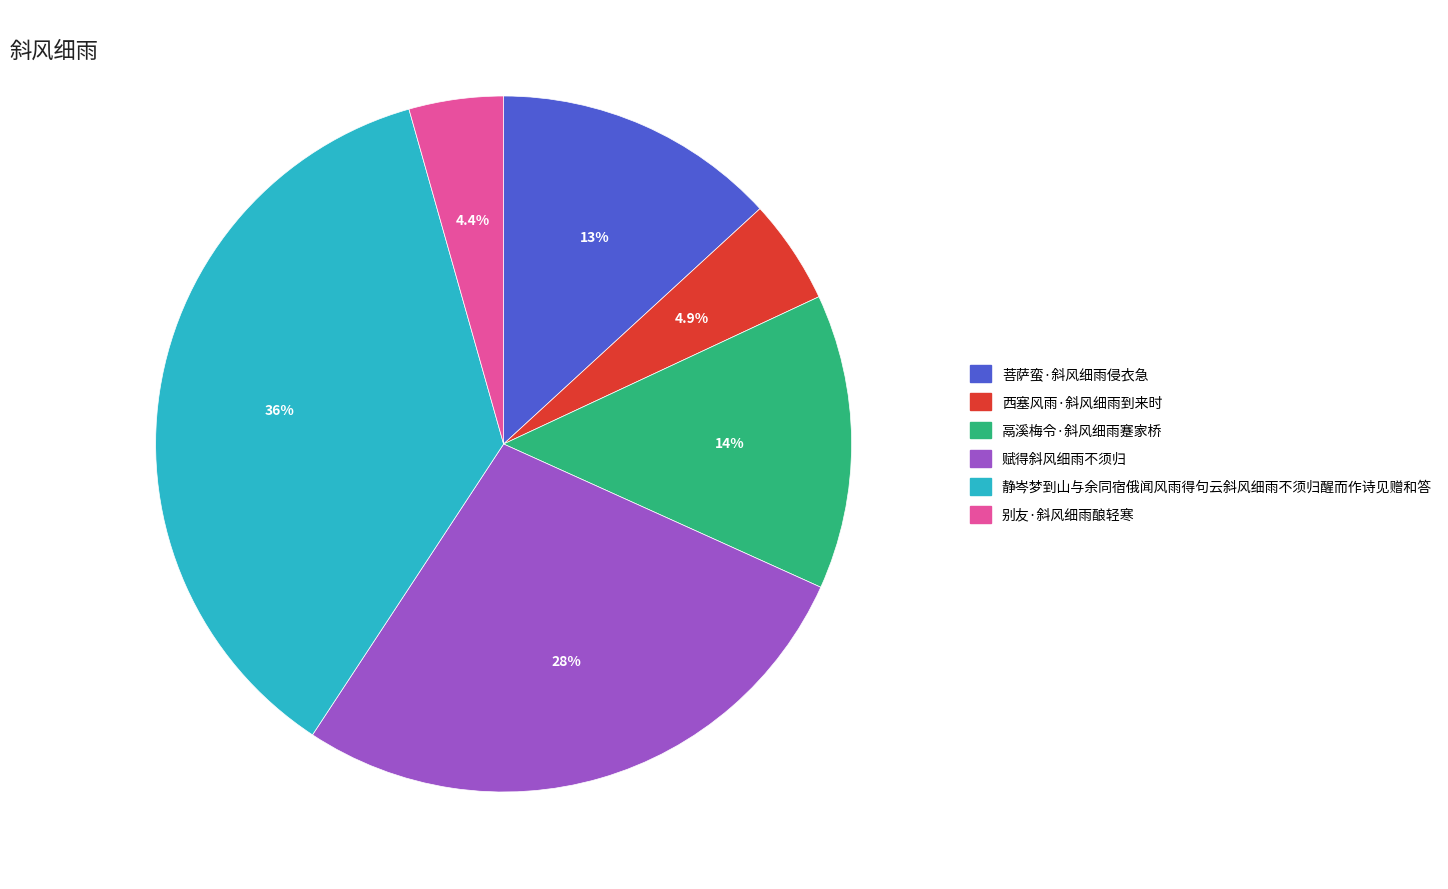

How much of the chart is everything except 赋得斜风细雨不须归?

72.5%